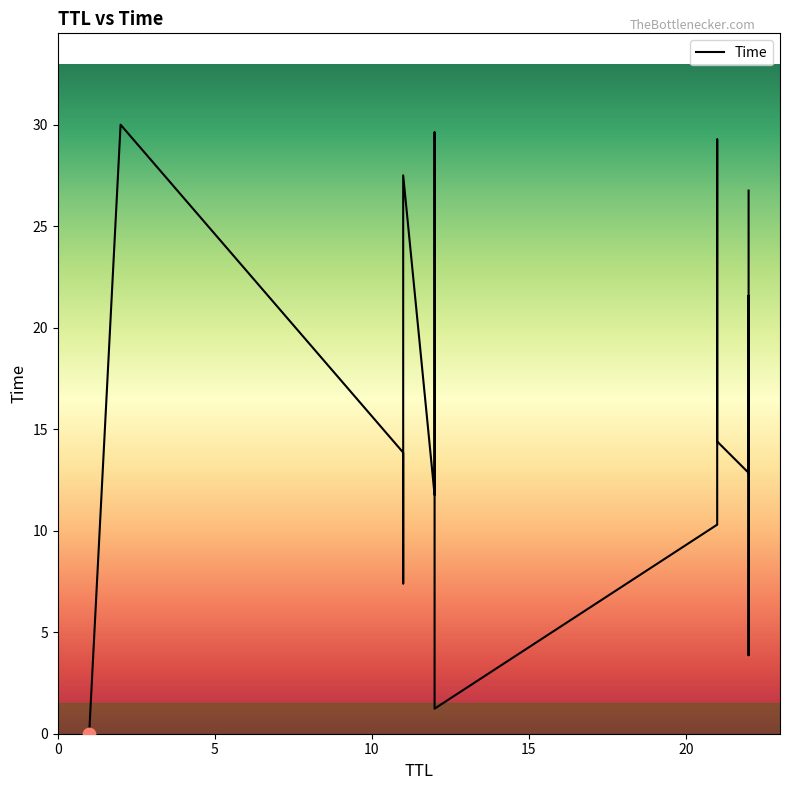

Between 1 and 12, which is larger?

12